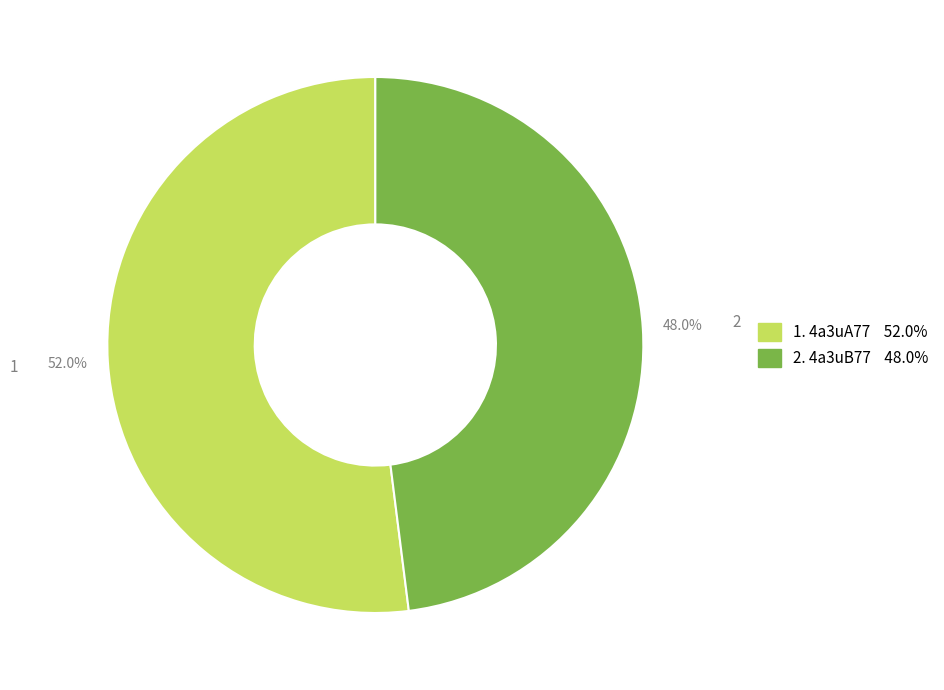

Does any single category account for the majority?

Yes